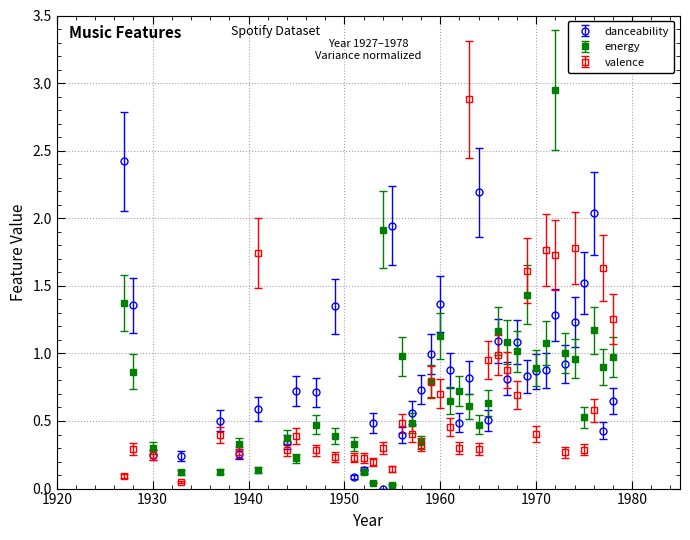

True or false: danceability has more than 2 points higher than both neighbors.

True